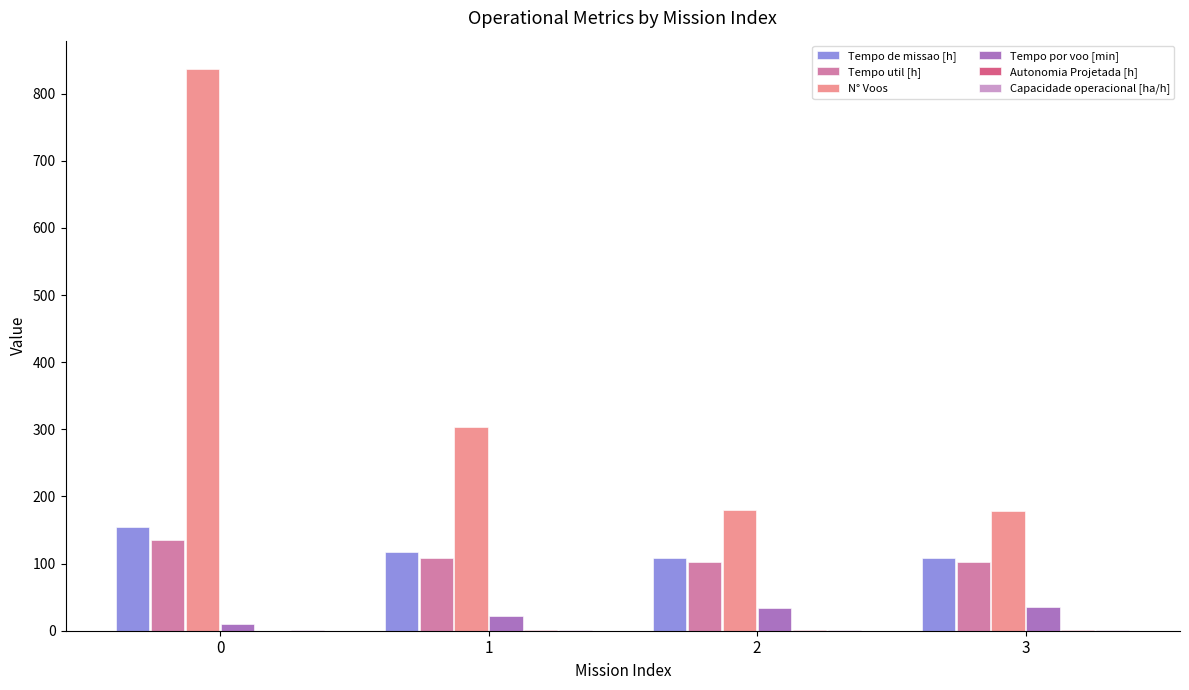

Is it true that Tempo util [h] equals 204.4 at 0?

False